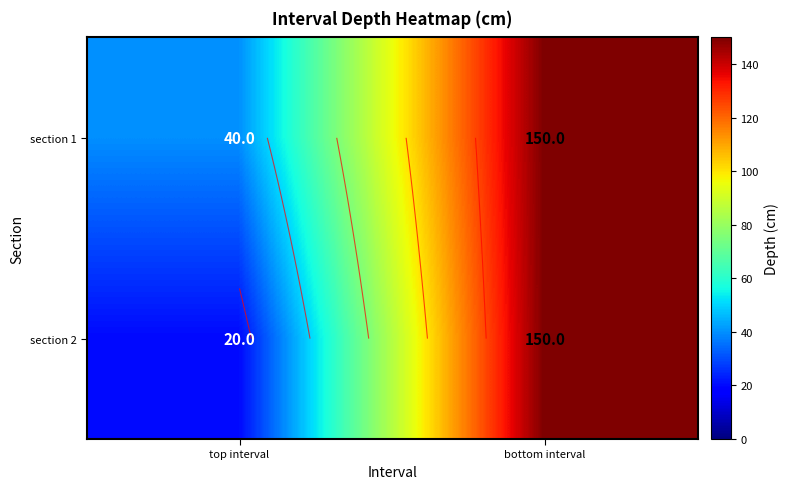

What is the sum of the section 2 values at top interval and bottom interval?

170